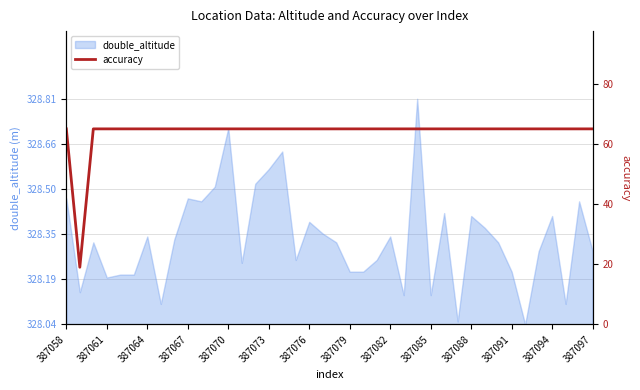

Reading right to left, extract all data points from this chart.

65	65	65	65	65	65	65	65	65	65	65	65	65	65	65	65	65	65	65	65	65	65	65	65	65	65	65	65	65	65	65	65	65	65	65	65	65	65	19	65